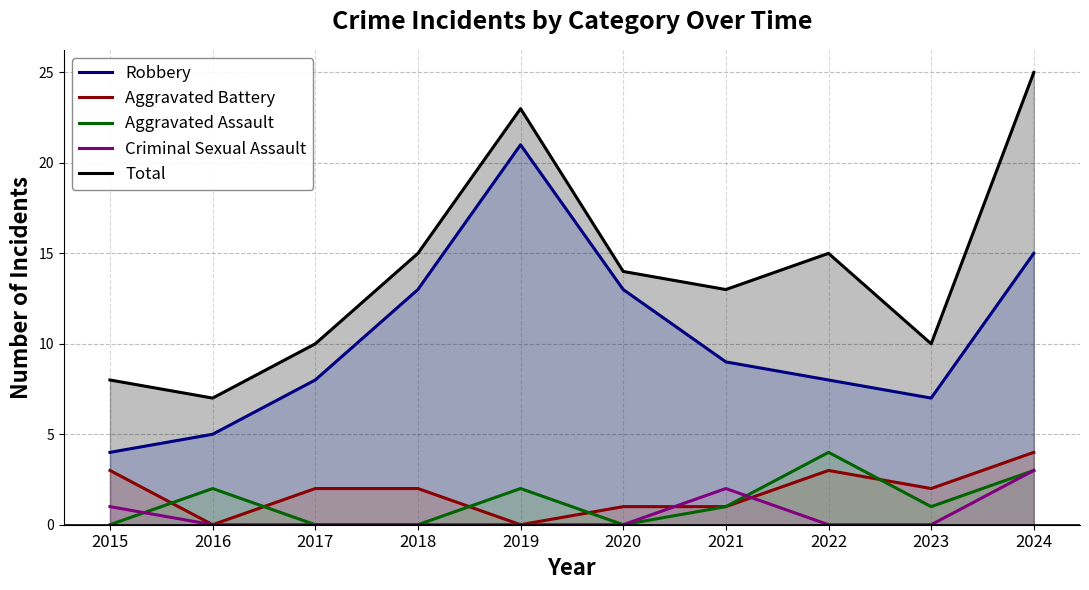

What is the total value across all series at 2023?

20